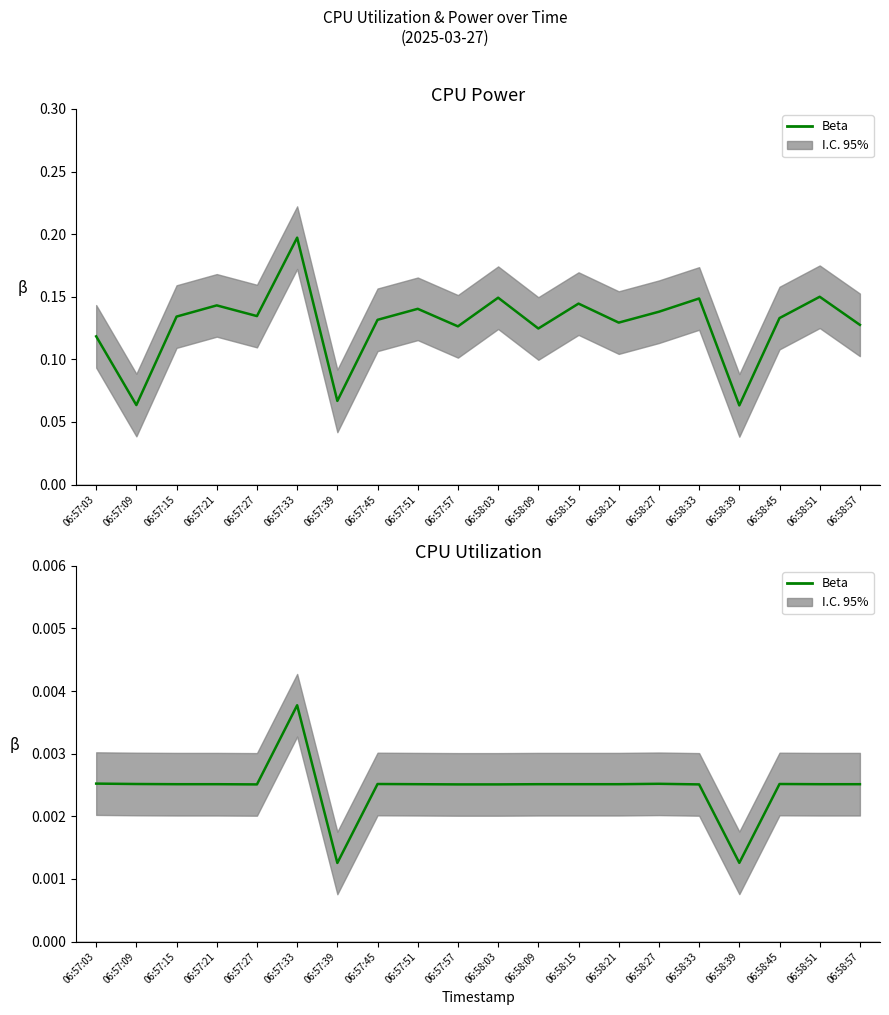

Rank the categories by value from highest to lowest.

06:57:33, 06:57:03, 06:58:27, 06:57:09, 06:57:45, 06:58:45, 06:57:15, 06:57:21, 06:57:51, 06:58:09, 06:58:15, 06:58:21, 06:58:51, 06:58:57, 06:57:27, 06:57:57, 06:58:03, 06:58:33, 06:58:39, 06:57:39